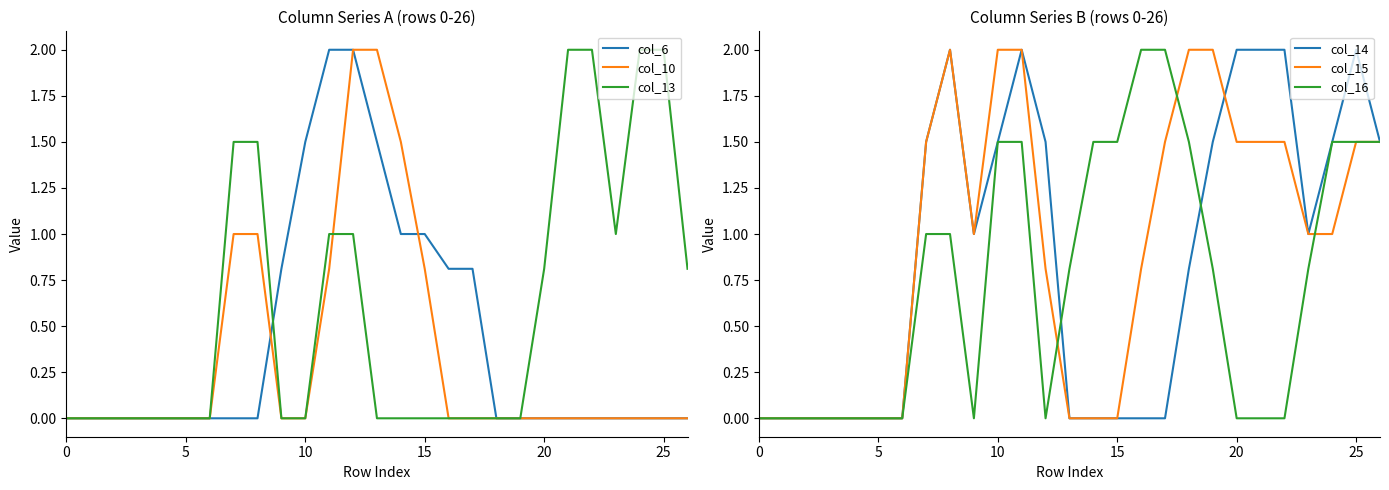

Does the chart have visible grid lines?

No